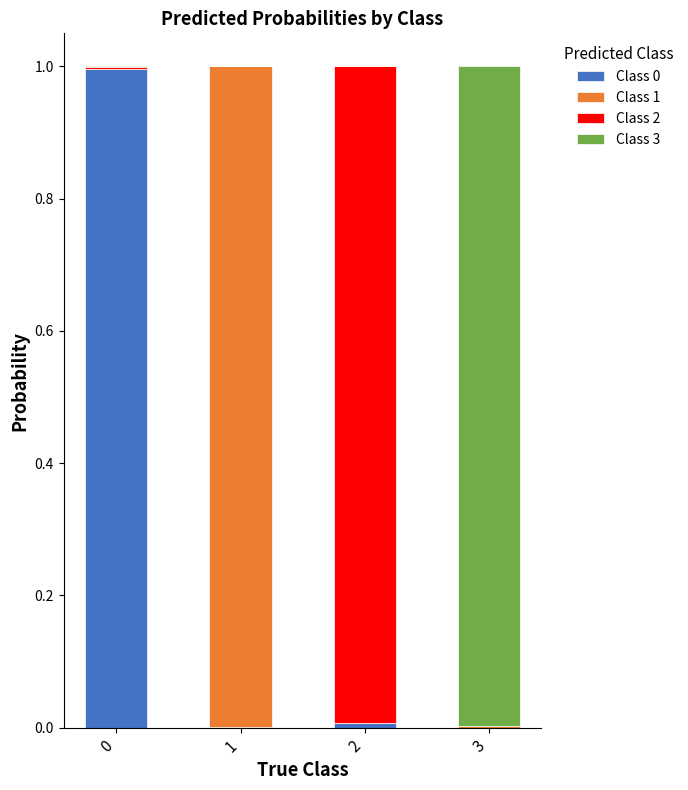

The Class 0 series shows 0.0 at 2. True or false?

True